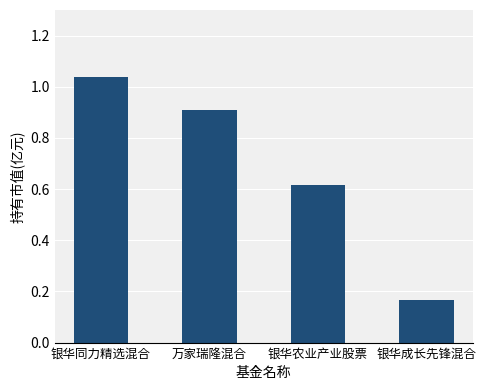

The value at 万家瑞隆混合 is 0.3. True or false?

False